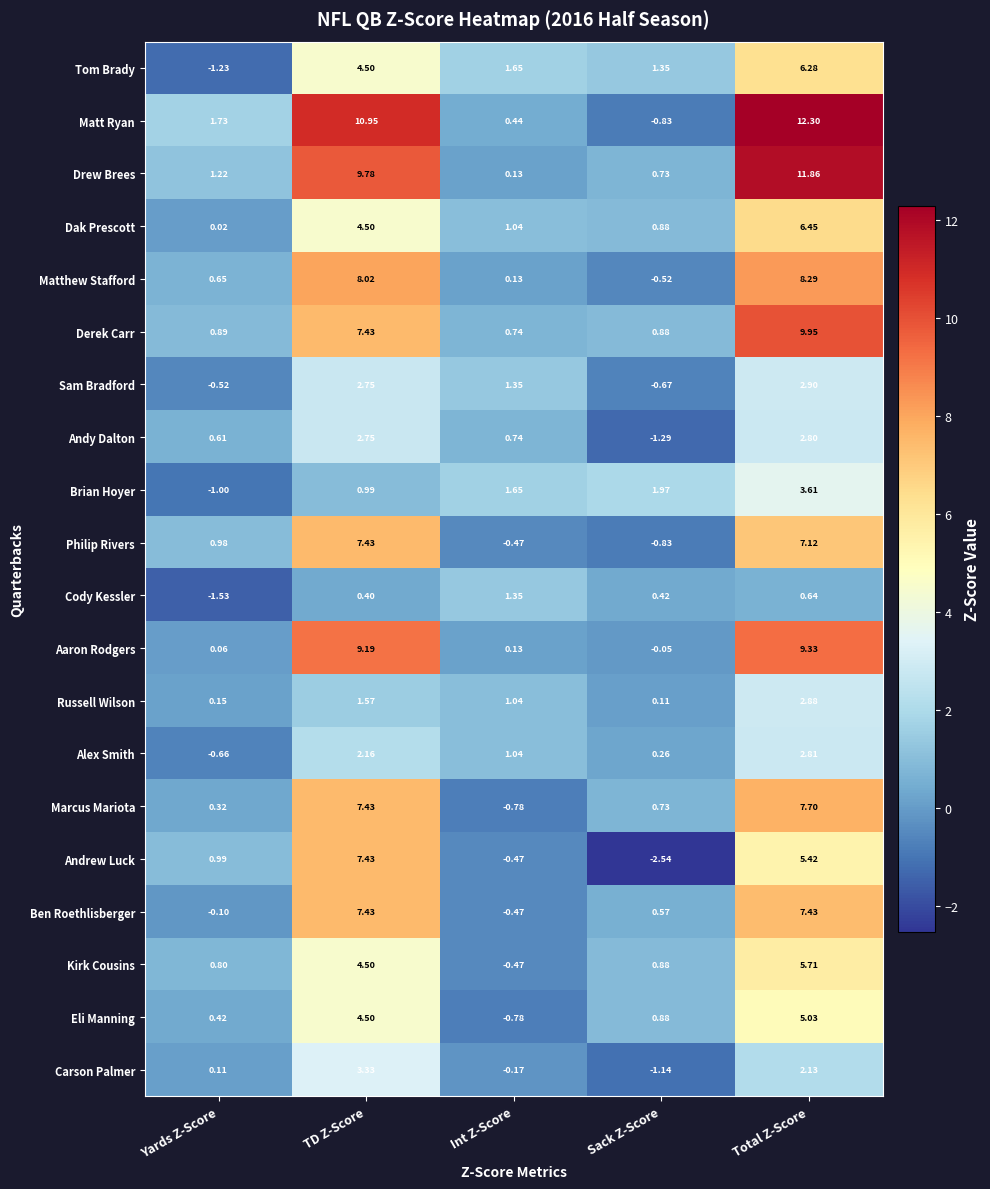

How many positive values does the Philip Rivers series have?

3